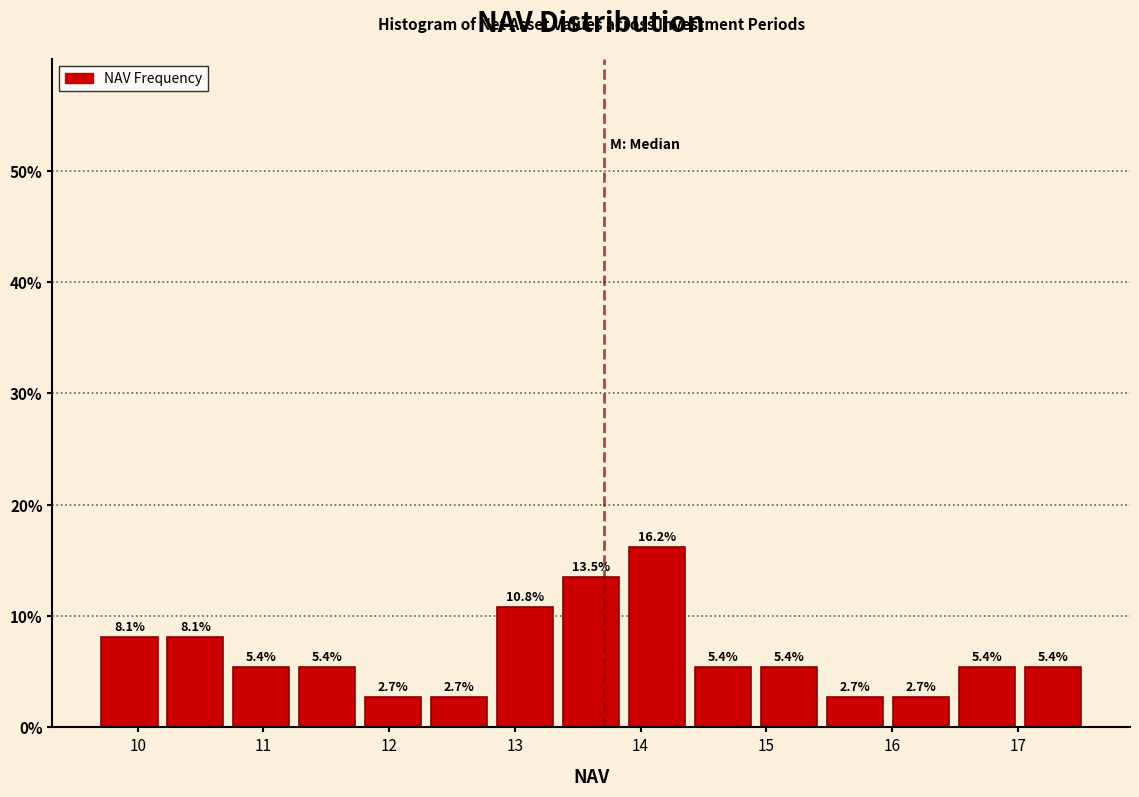

Reading left to right, list every bar in this chart as the range it spans on the x-axis followed by its height. The bar edges are not printed on the chart, so give them approximately, as read against the axis.

9.7 to 10.2: 8.1
10.2 to 10.7: 8.1
10.7 to 11.2: 5.4
11.2 to 11.8: 5.4
11.8 to 12.3: 2.7
12.3 to 12.8: 2.7
12.8 to 13.3: 10.8
13.3 to 13.9: 13.5
13.9 to 14.4: 16.2
14.4 to 14.9: 5.4
14.9 to 15.4: 5.4
15.4 to 16.0: 2.7
16.0 to 16.5: 2.7
16.5 to 17.0: 5.4
17.0 to 17.5: 5.4